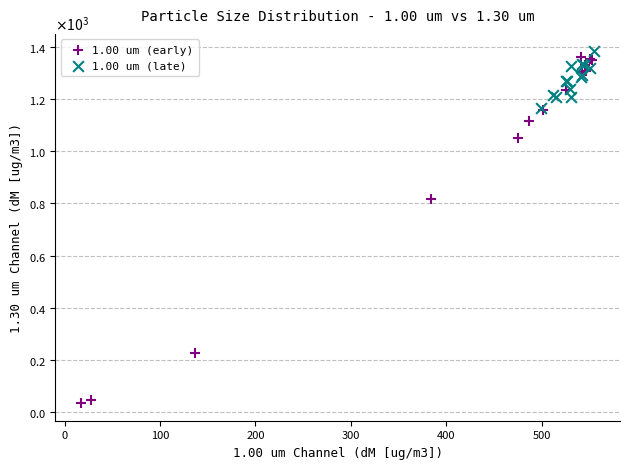

Which series has the widest spread of Y values?

1.00 um (early)